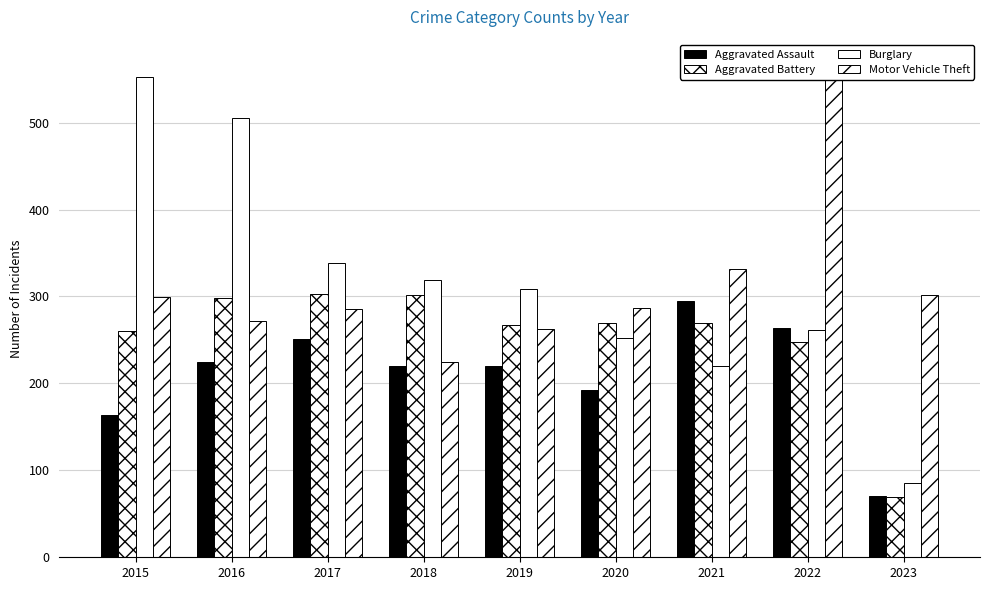

How many data points in Aggravated Assault are above 220?

4